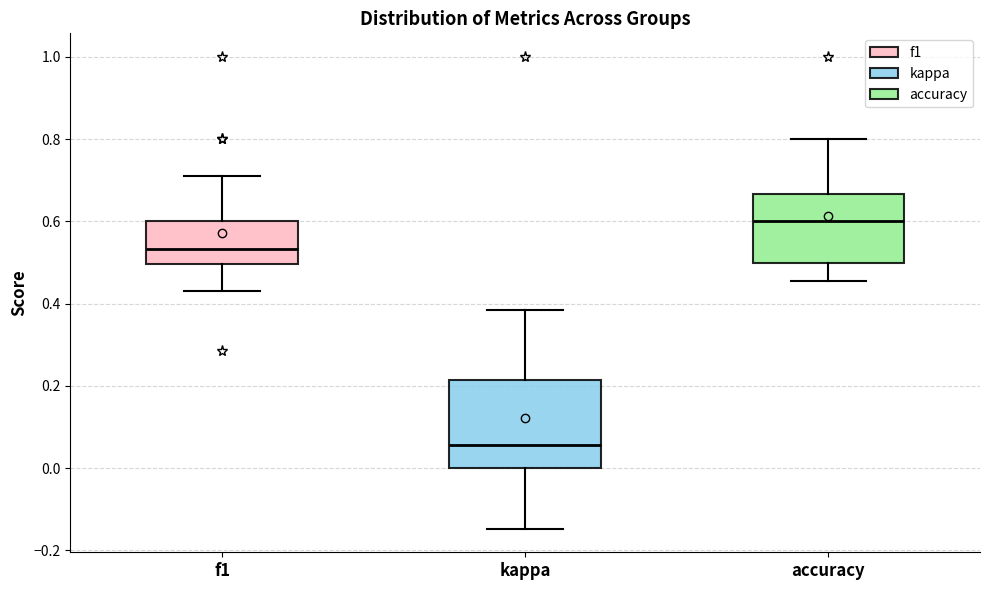

Reading left to right, transcribe this box plot: for each box, give where its median line is, the range the box spans, and where its two whiskers end, as read against the y-axis. The values are not printed on the chart, so give them approximately, as read against the axis.

f1: median 0.54, box 0.50 to 0.60, whiskers 0.44 to 0.72
kappa: median 0.06, box 0.00 to 0.22, whiskers -0.14 to 0.38
accuracy: median 0.60, box 0.50 to 0.66, whiskers 0.46 to 0.80